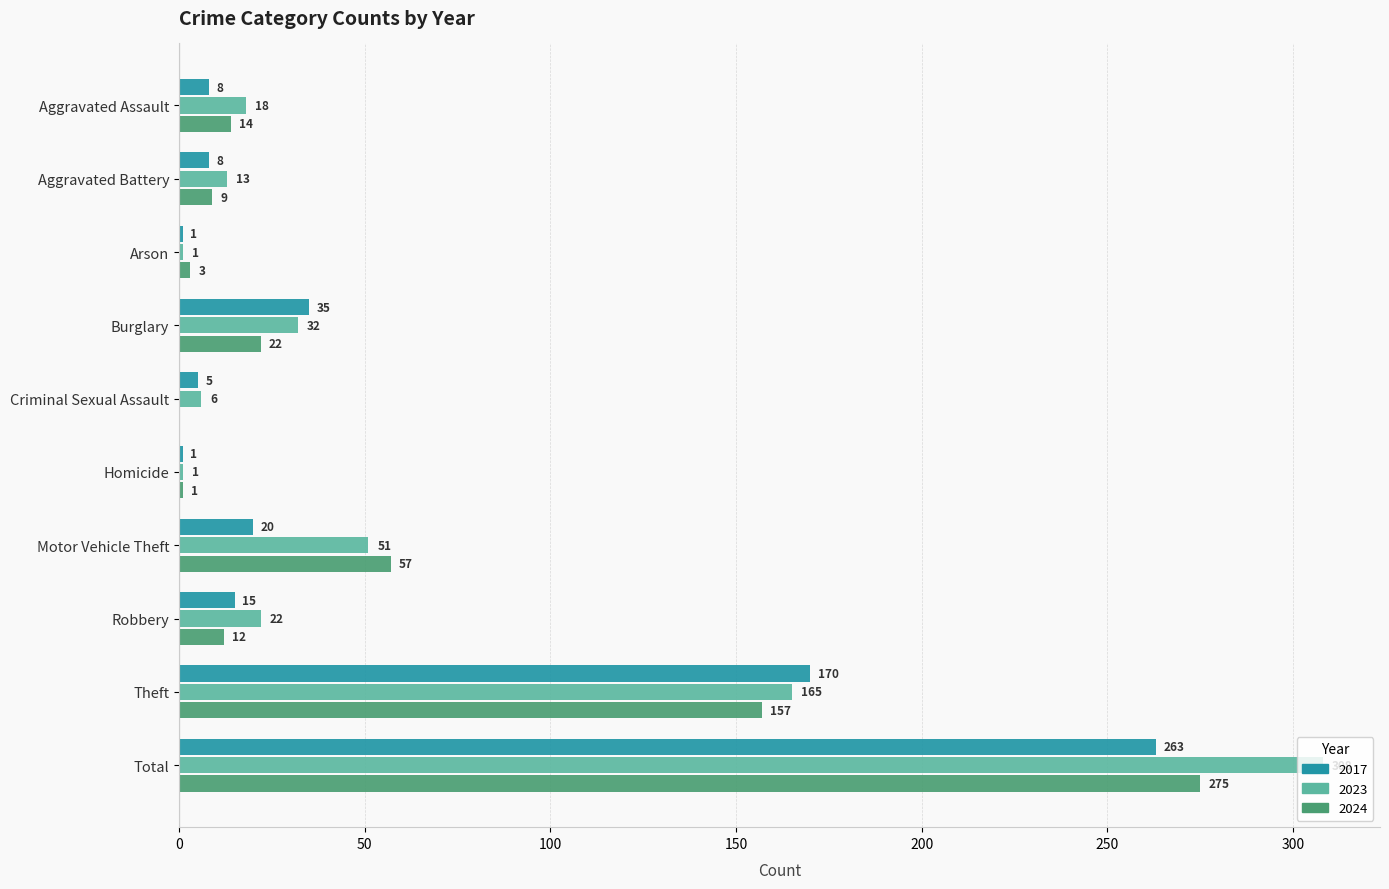

What is the greatest value displayed?

308